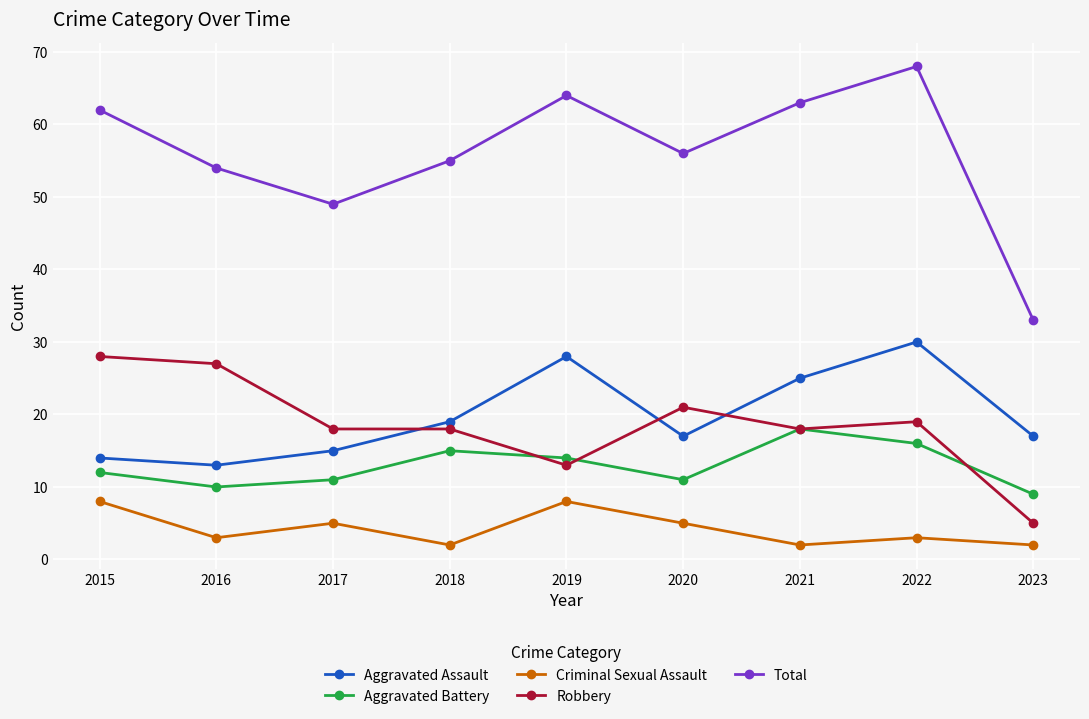

What is the difference between the highest and lowest values at 2021?

61